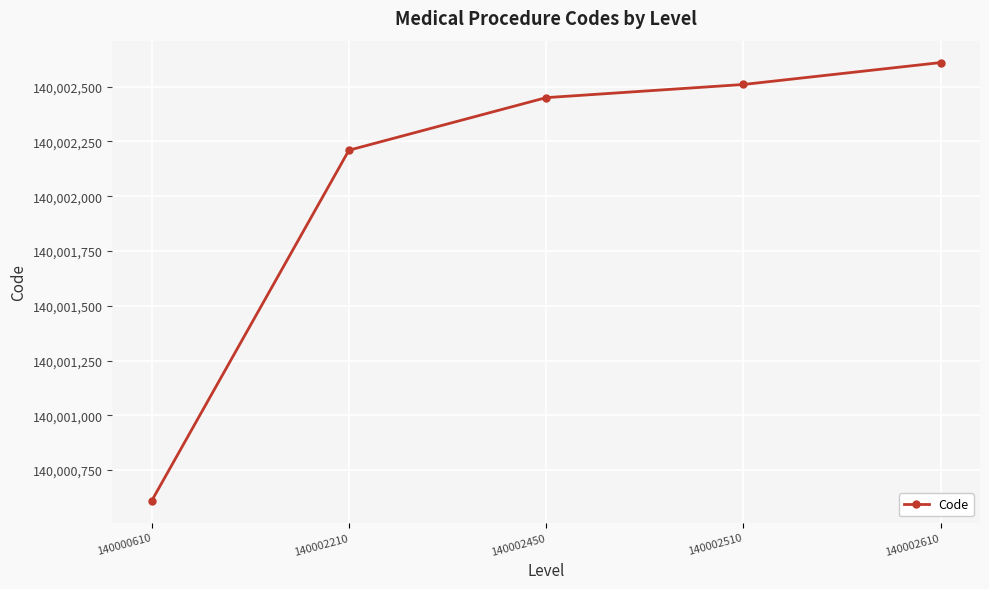

Which label corresponds to the largest value in the chart?

140002610